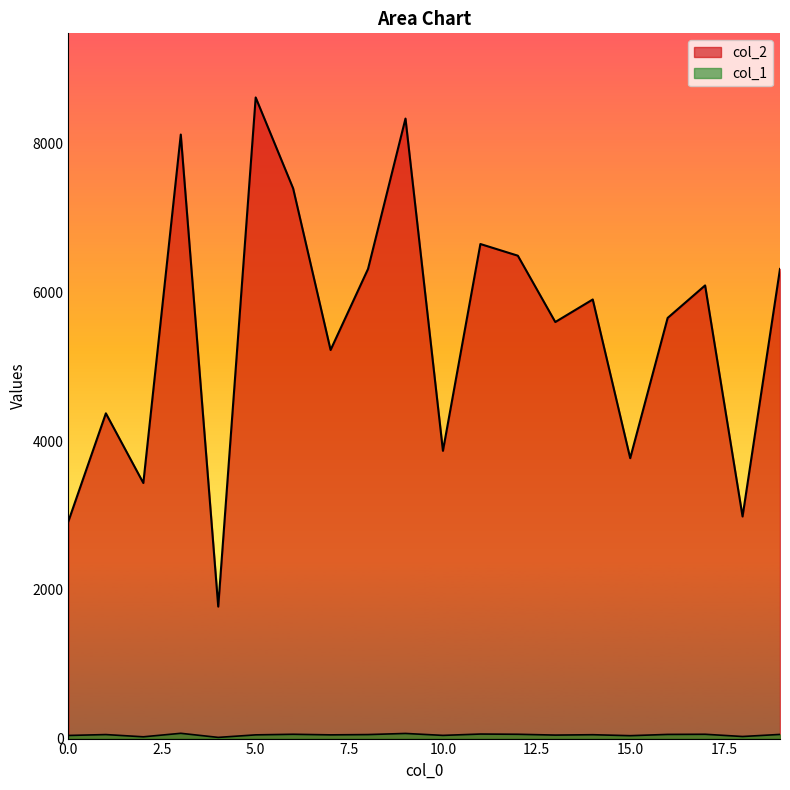

True or false: col_1 has more than 2 interior local peaks.

True